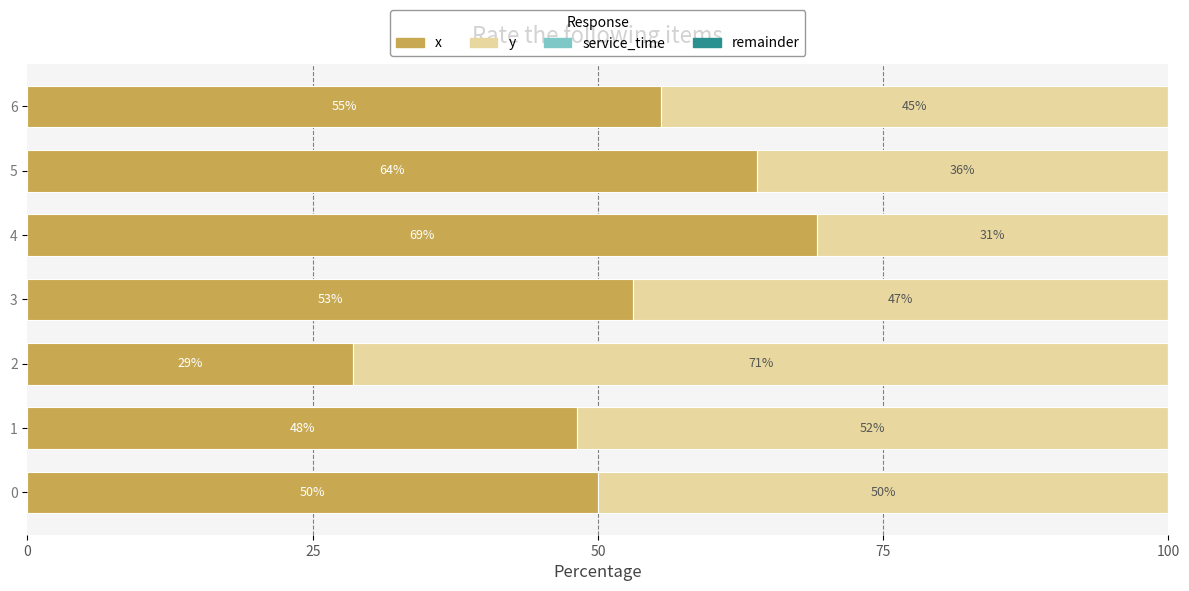

What is the highest value of the x series?

69.2